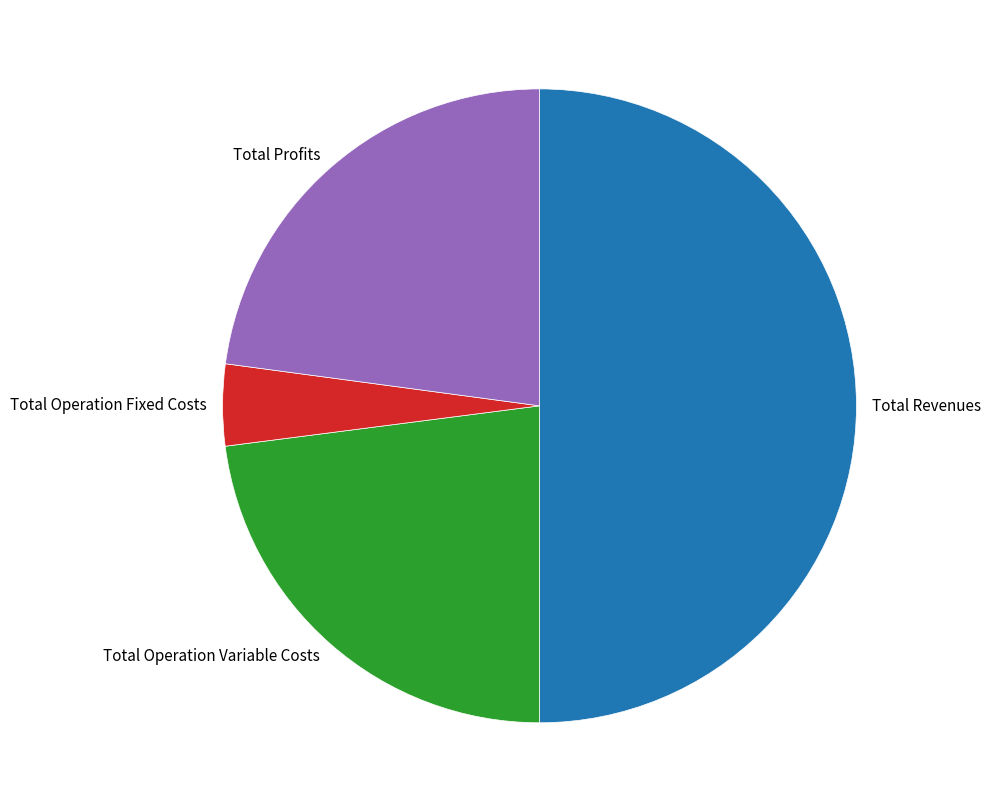

Which category has the smallest portion of the pie?

Total Operation Fixed Costs